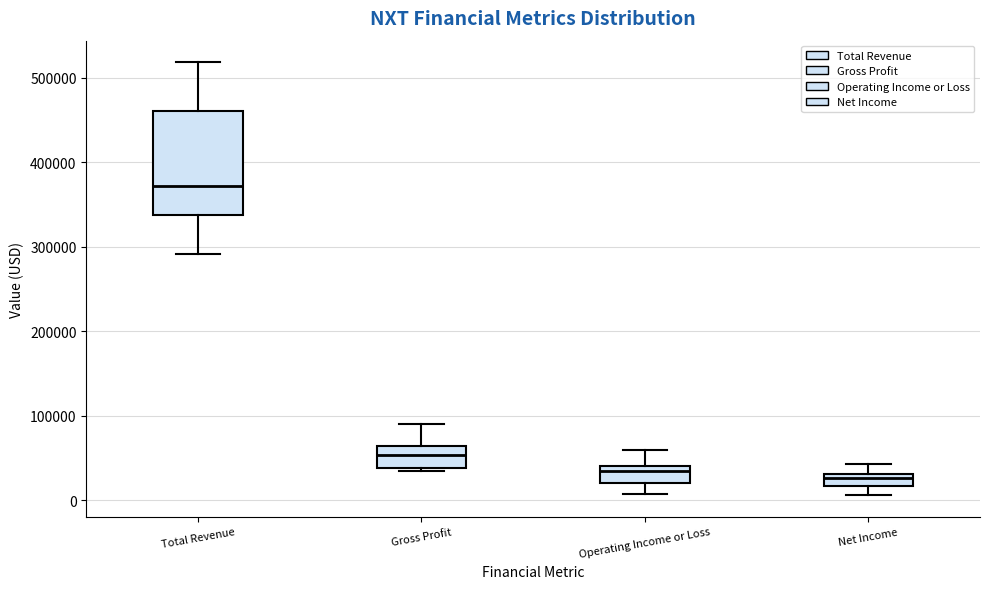

Where is the upper edge of the box for Gross Profit on the y-axis? The values are not printed on the chart, so give them approximately, as read against the axis.

60000